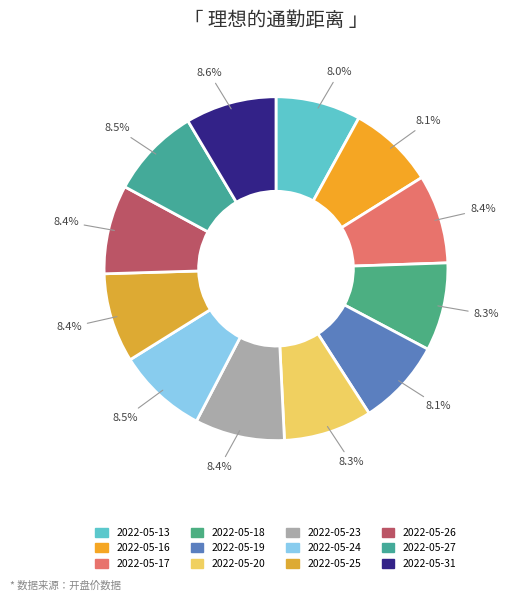

How many slices are in this pie chart?

12